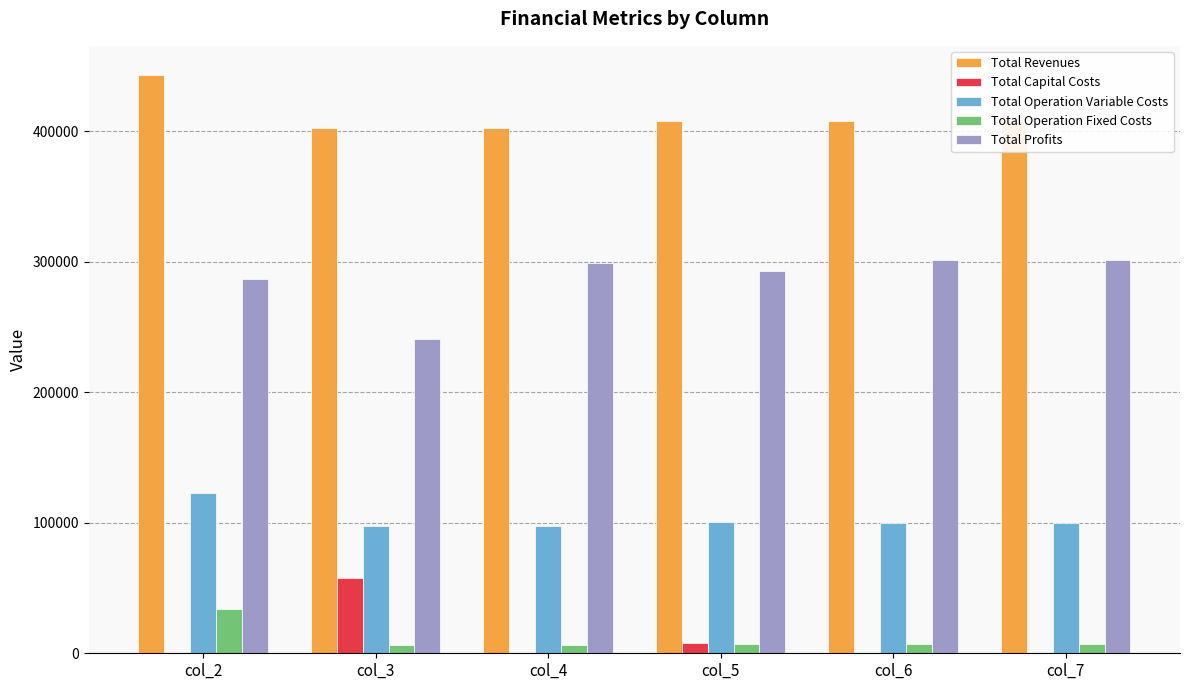

Which label corresponds to the largest value in the chart?

col_2